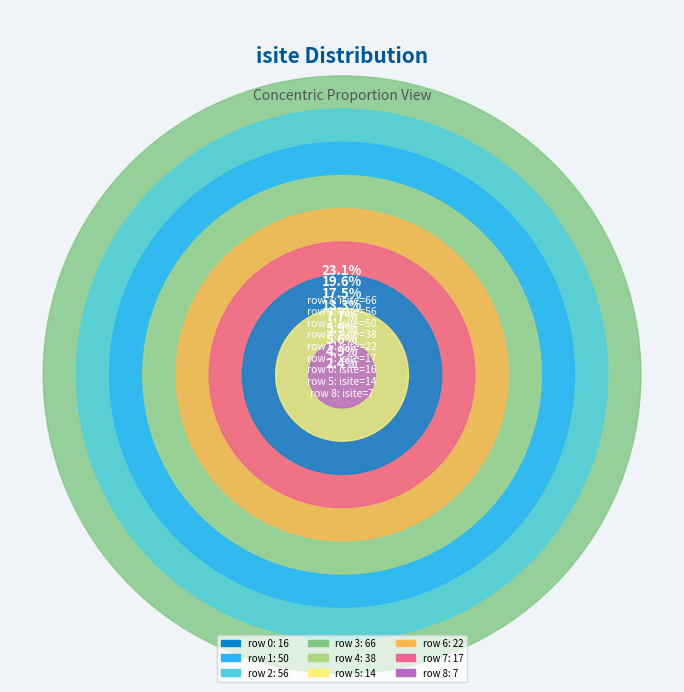

To the nearest percent, what portion does 3 represent?

23%